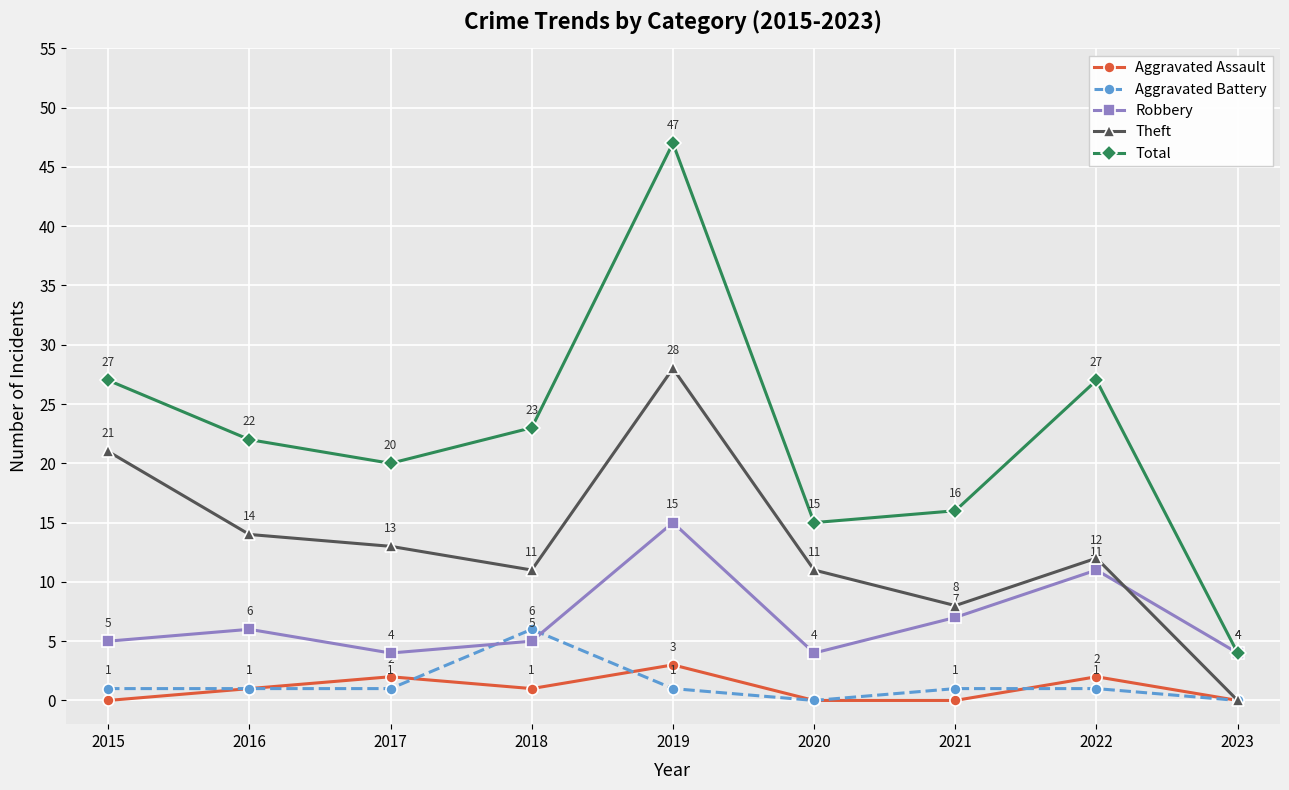

Reading left to right, what are all the values shown in this chart?

Aggravated Assault: 2015=0	2016=1	2017=2	2018=1	2019=3	2020=0	2021=0	2022=2	2023=0
Aggravated Battery: 2015=1	2016=1	2017=1	2018=6	2019=1	2020=0	2021=1	2022=1	2023=0
Robbery: 2015=5	2016=6	2017=4	2018=5	2019=15	2020=4	2021=7	2022=11	2023=4
Theft: 2015=21	2016=14	2017=13	2018=11	2019=28	2020=11	2021=8	2022=12	2023=0
Total: 2015=27	2016=22	2017=20	2018=23	2019=47	2020=15	2021=16	2022=27	2023=4